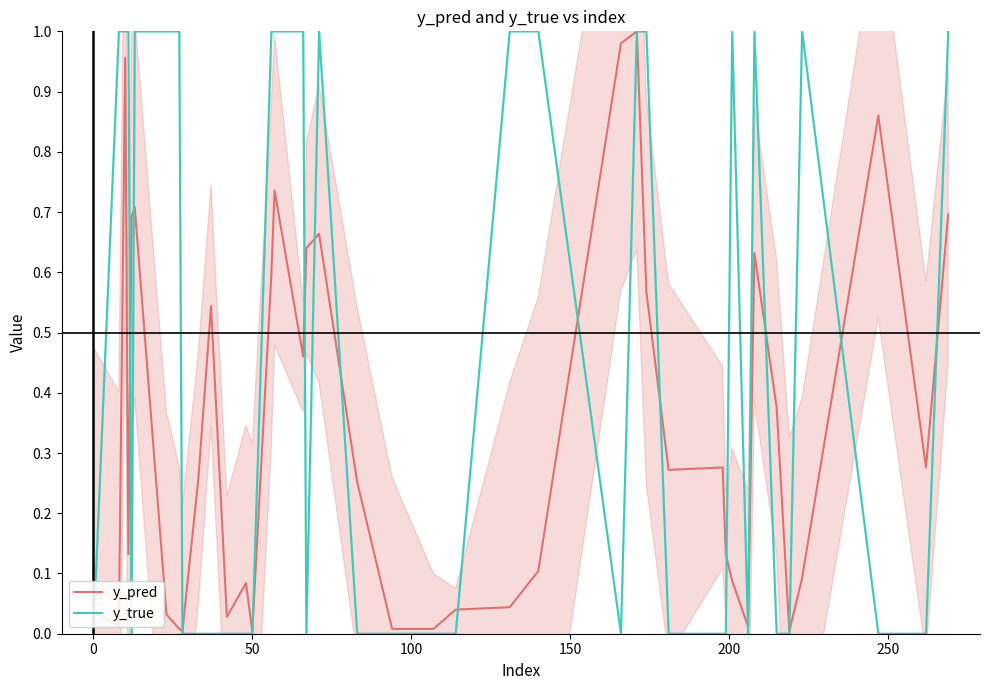

Is it true that y_pred equals 0.1 at 31?

False